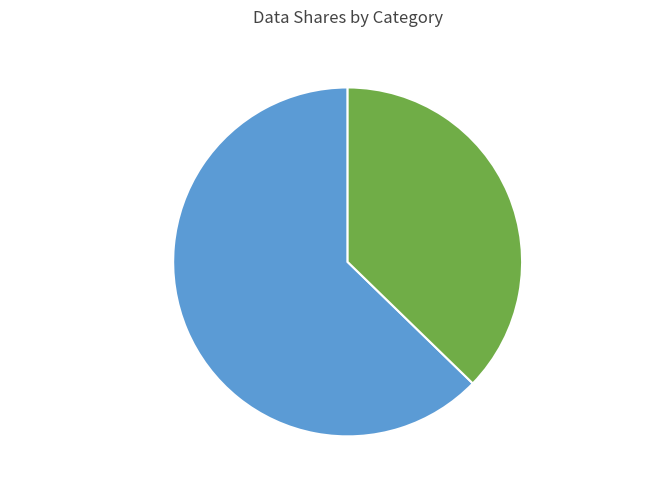

Which has a higher value, 鄜延凯歌·马尾胡琴随汉车 or 雁·朝随汉使到天涯?

鄜延凯歌·马尾胡琴随汉车